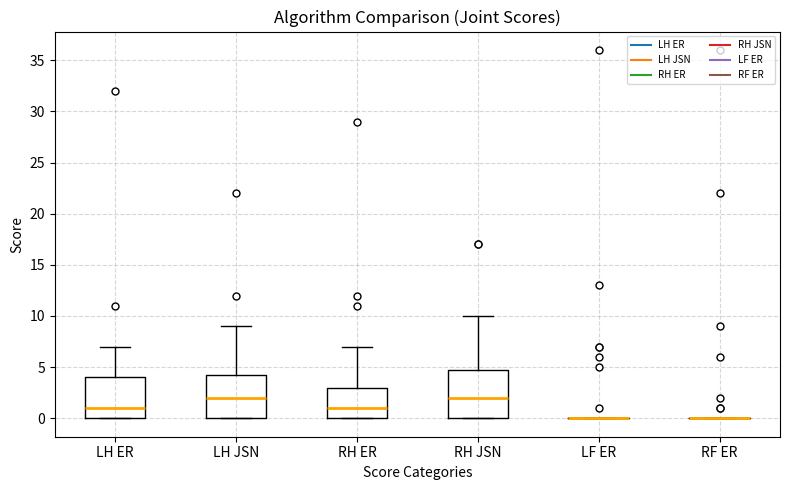

Where is the lower edge of the box for RH JSN on the y-axis? The values are not printed on the chart, so give them approximately, as read against the axis.

0.0